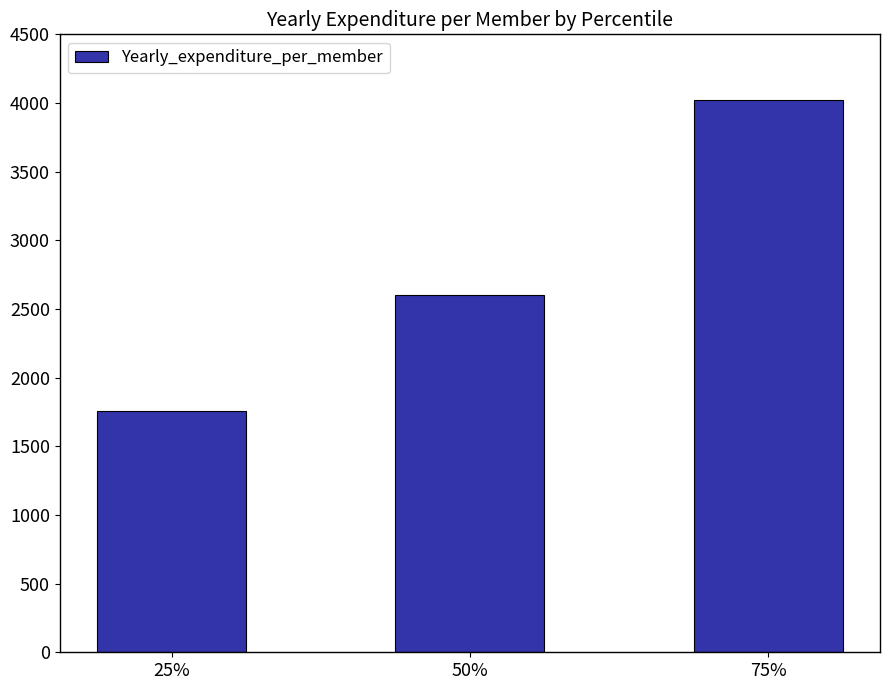

What is the average value?

2791.2